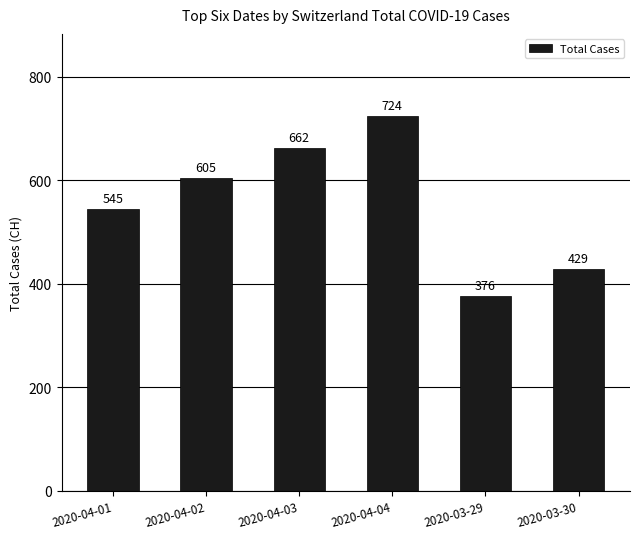

What is the label of the 6th bar from the right?

2020-04-01